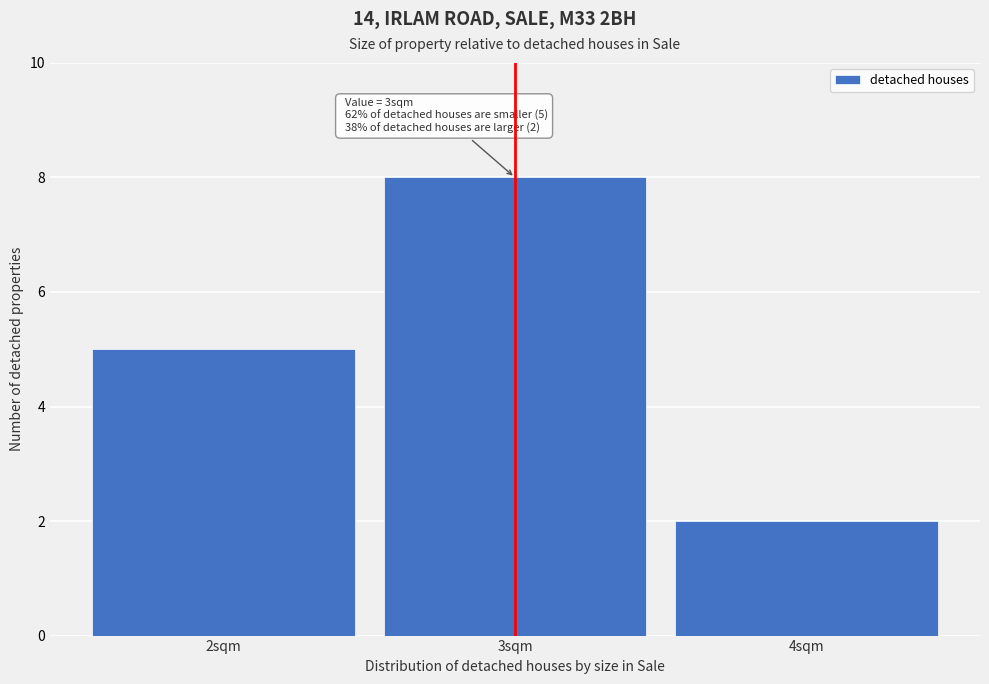

Which range on the x-axis has the tallest bar?

2.5 to 3.5